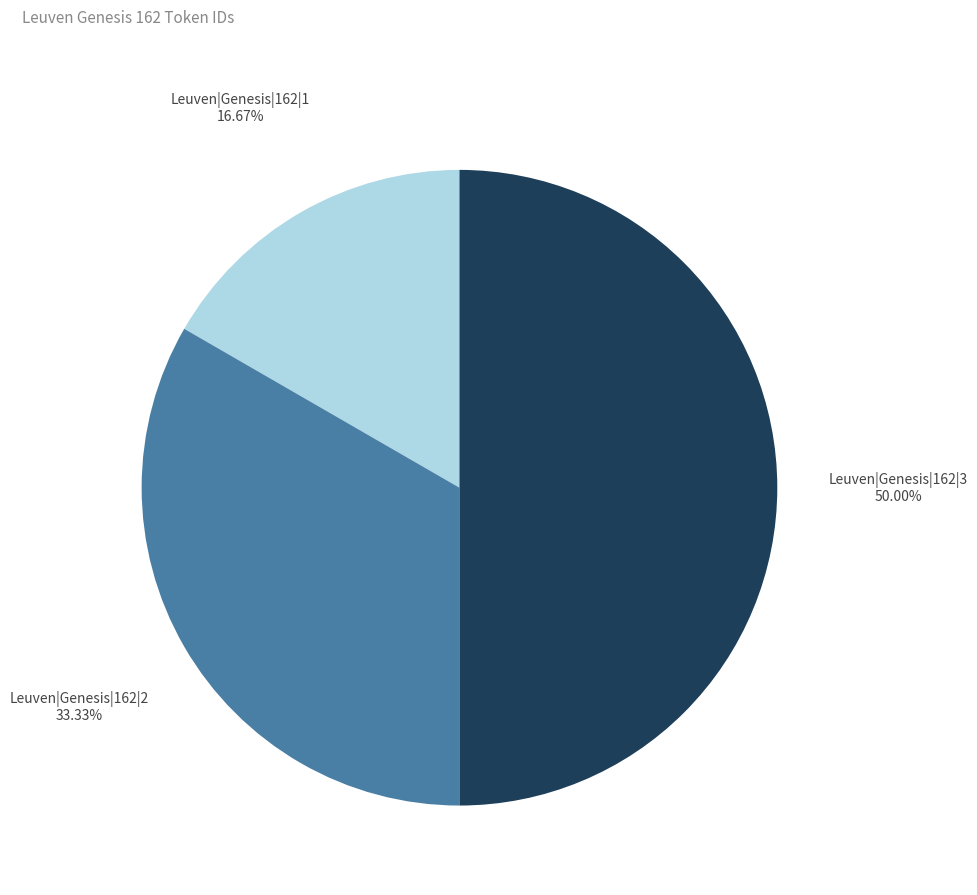

To the nearest percent, what percentage of the pie is Leuven|Genesis|162|3?

50%